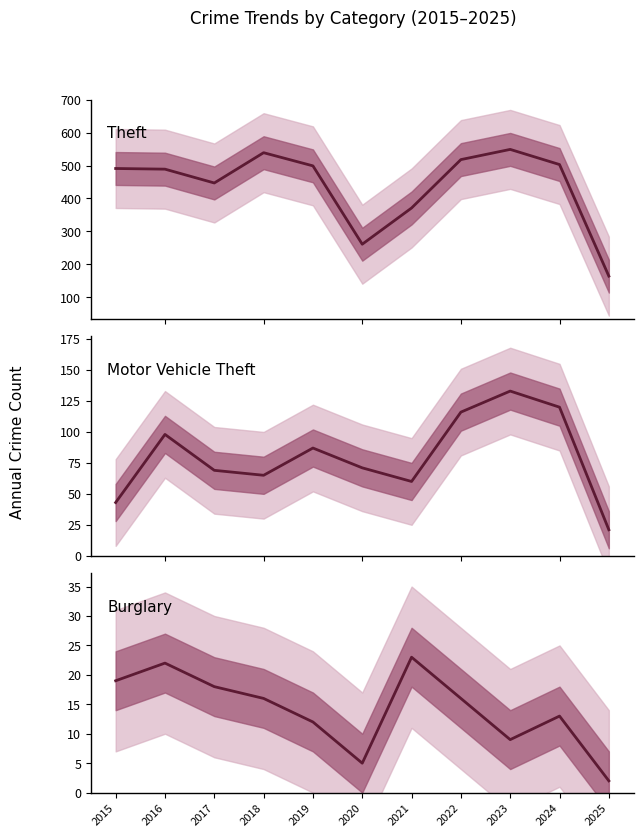

What is the value of the Motor Vehicle Theft point at the 10th from the left?

120